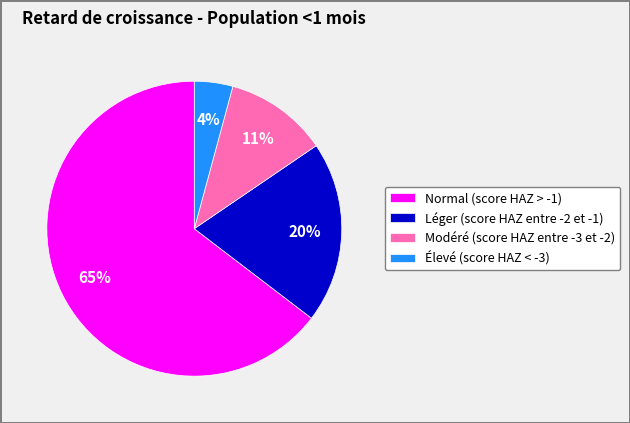

The Modéré (score HAZ entre -3 et -2) slice represents 11% of the pie. True or false?

True